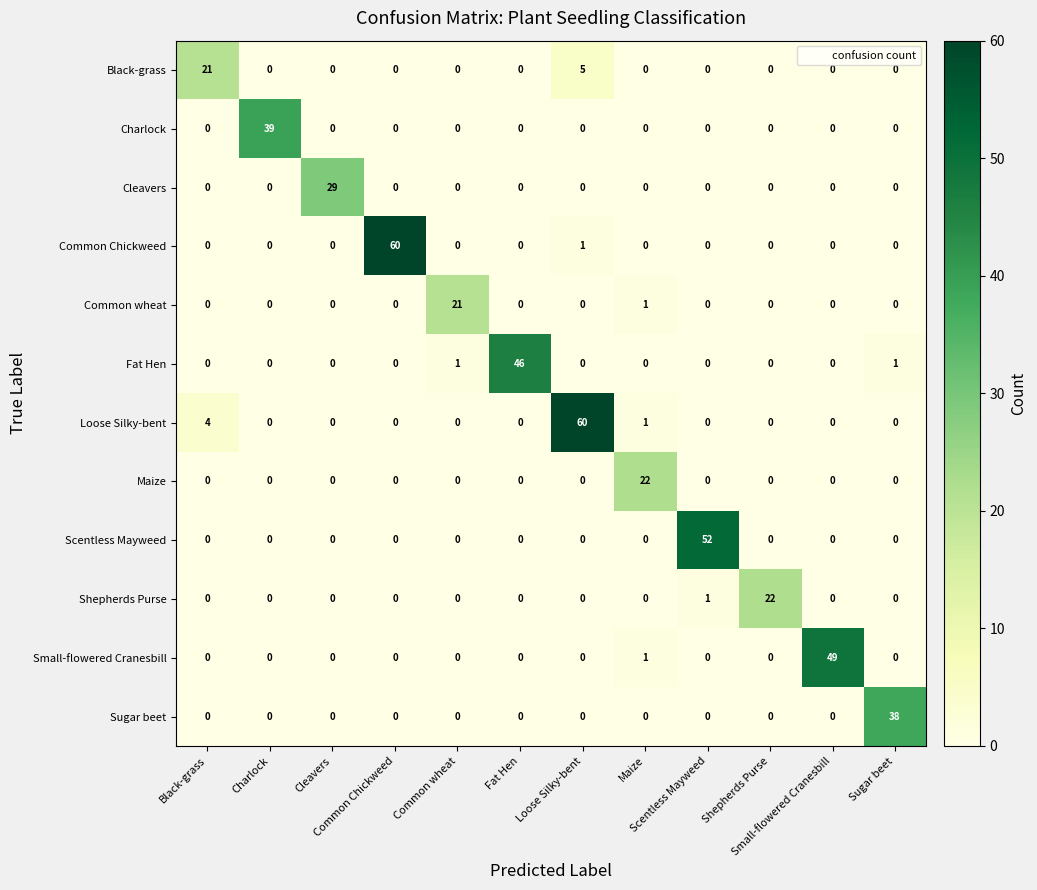

At how many categories does at least one series exceed 36?

7